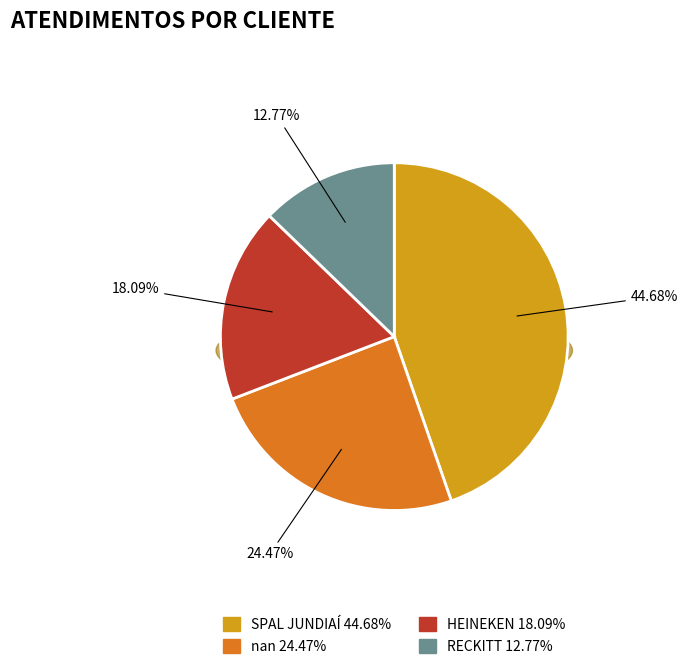

Is there a majority slice in this chart?

No